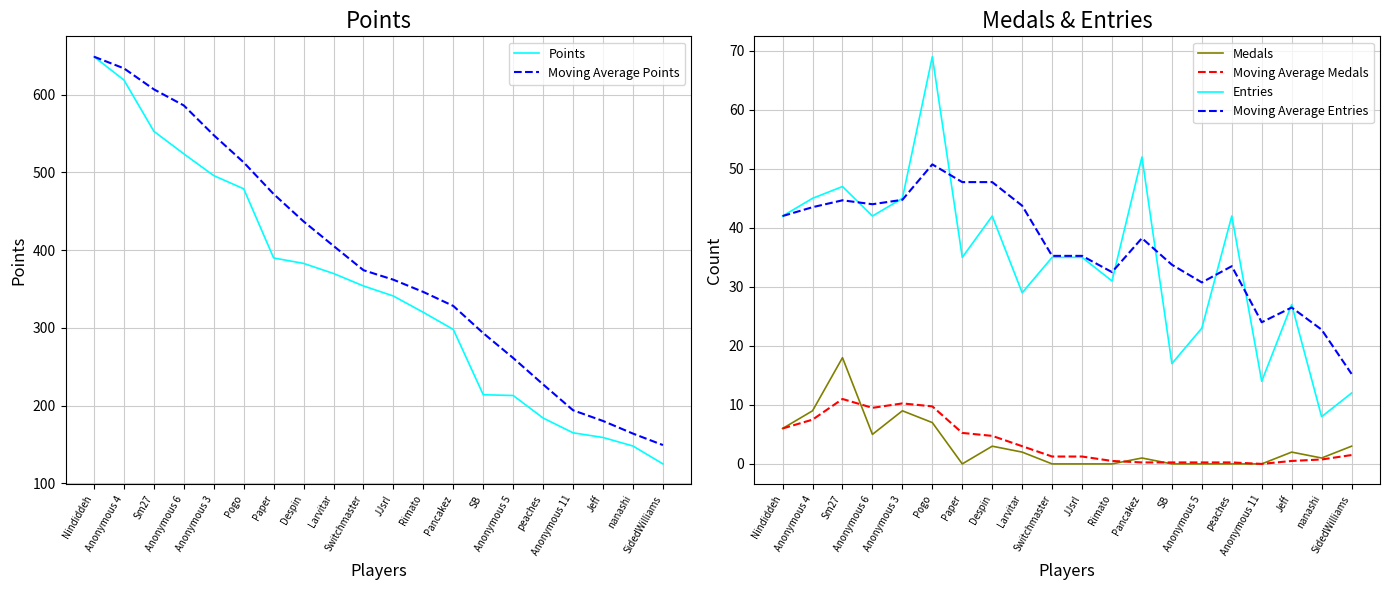

What is the difference between the maximum and second lowest values in the Moving Average Medals series?

10.8